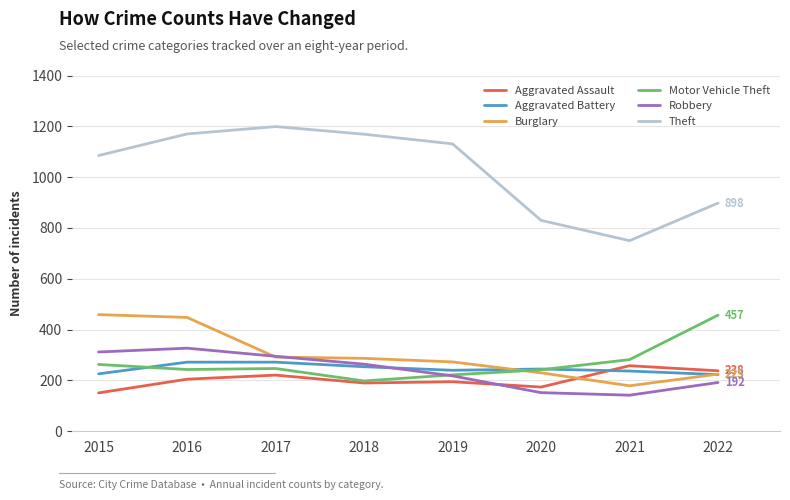

What is the approximate value of Motor Vehicle Theft at 2021?

282